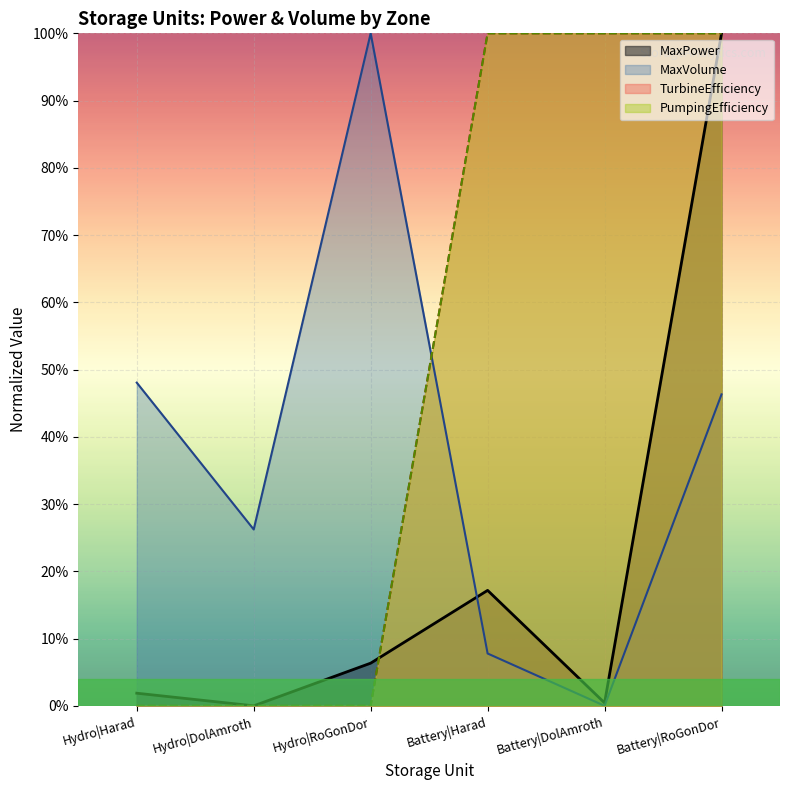

Is the value of PumpingEfficiency at Battery|Harad greater than the value of MaxVolume at Hydro|DolAmroth?

Yes